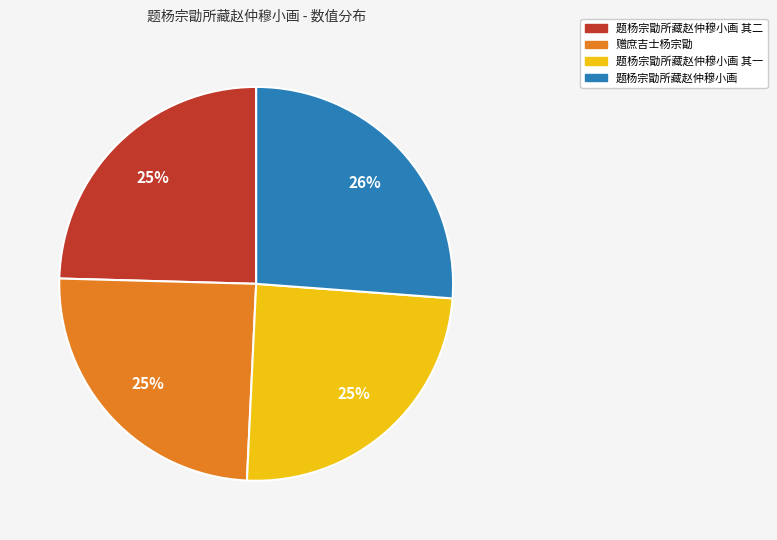

To the nearest percent, what is the average slice percentage?

25%